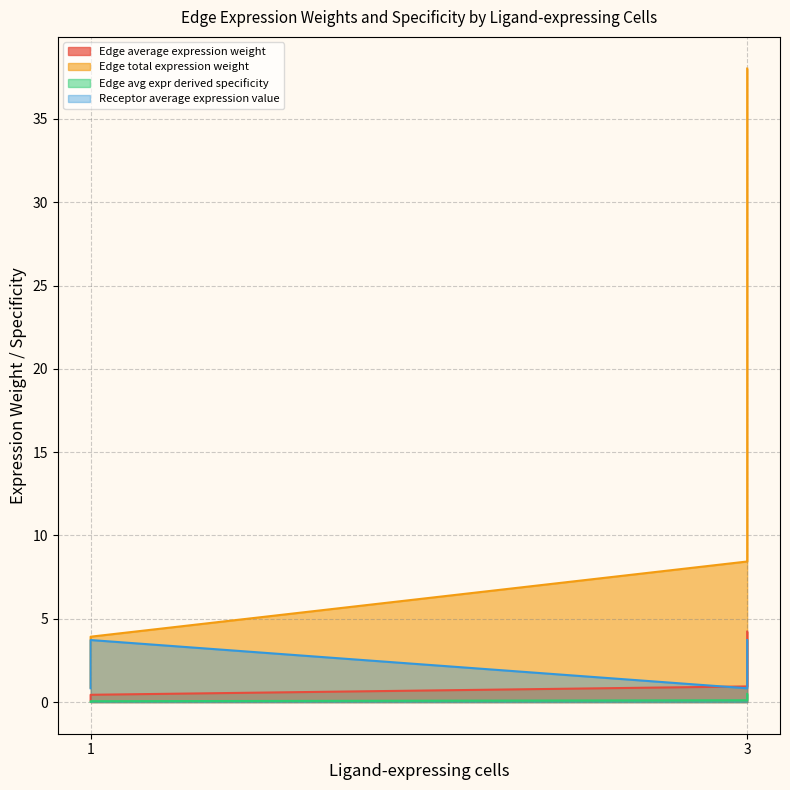

What is the sum of the Receptor average expression value values at 3 and 1?

6.1